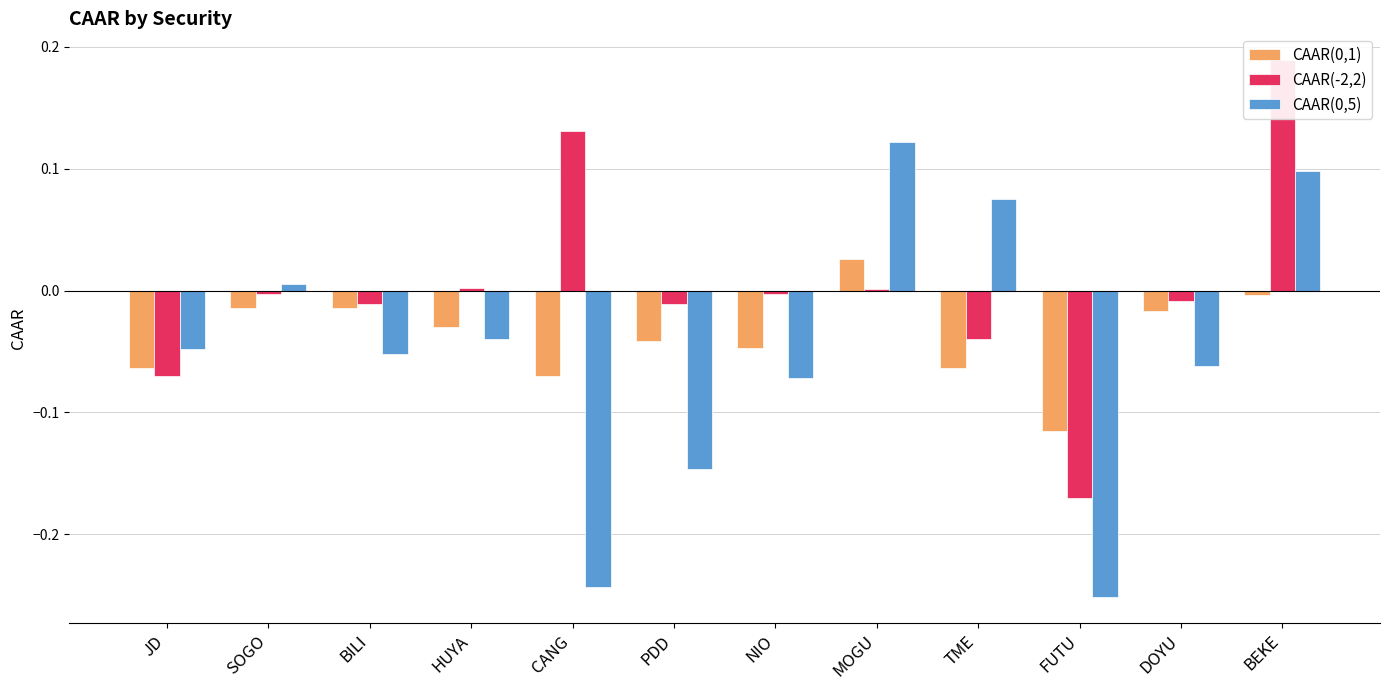

What is the label of the 1st bar from the left?

JD